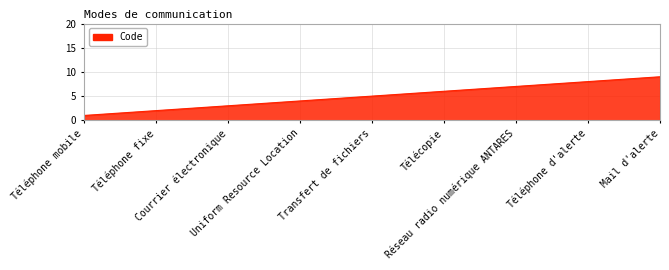

Reading right to left, what are all the values shown in this chart?

Mail d'alerte=9	Téléphone d'alerte=8	Réseau radio numérique ANTARES=7	Télécopie=6	Transfert de fichiers=5	Uniform Resource Location=4	Courrier électronique=3	Téléphone fixe=2	Téléphone mobile=1